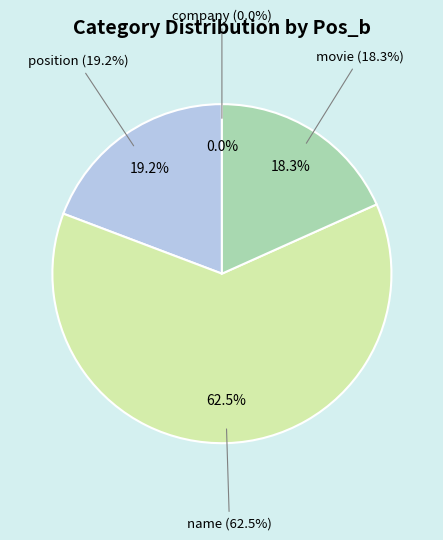

How many segments does this pie chart have?

4